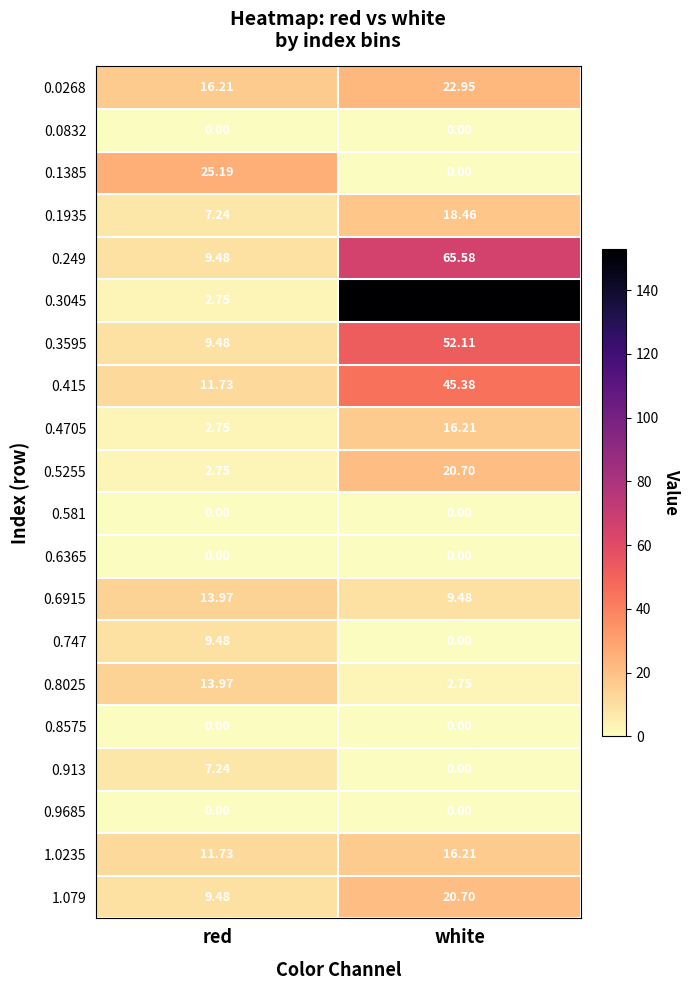

Where is 0.415 nearest to the value 28?

red